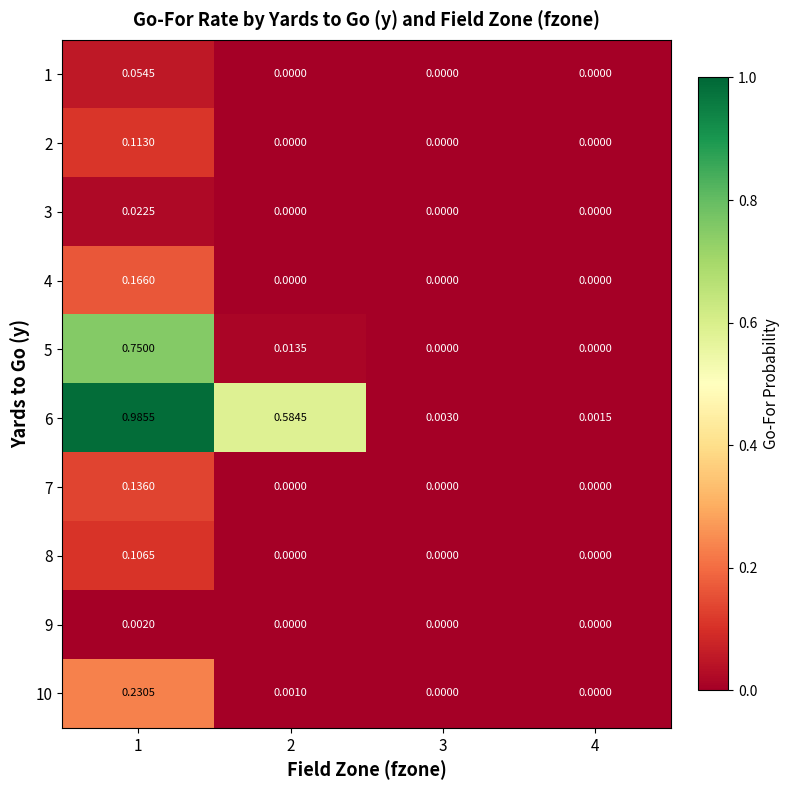

At how many categories does at least one series exceed 0?

4